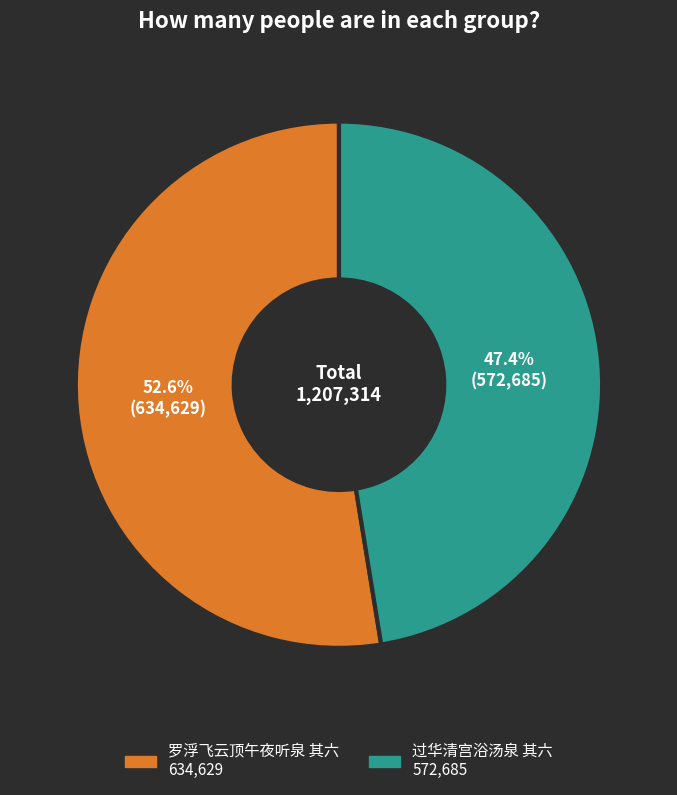

To the nearest percent, what percentage of the pie is 过华清宫浴汤泉 其六?

47%